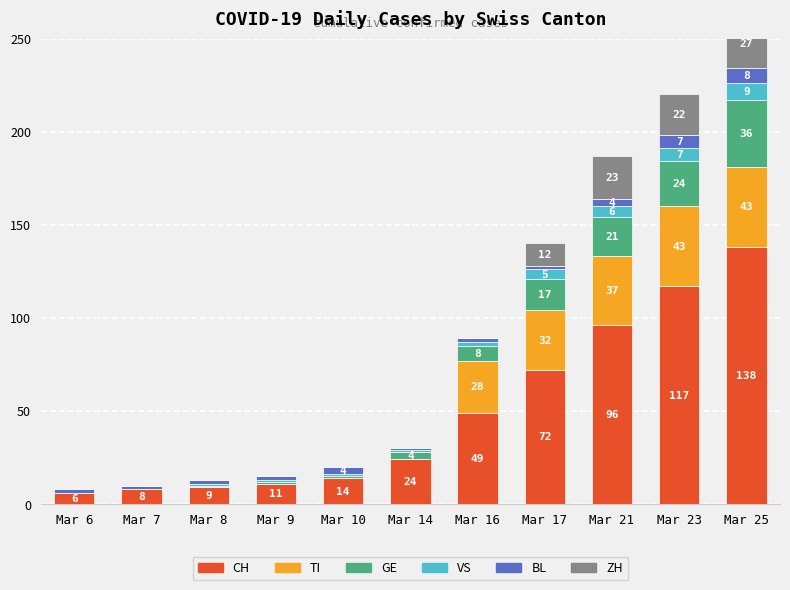

How many distinct data groups are displayed?

6